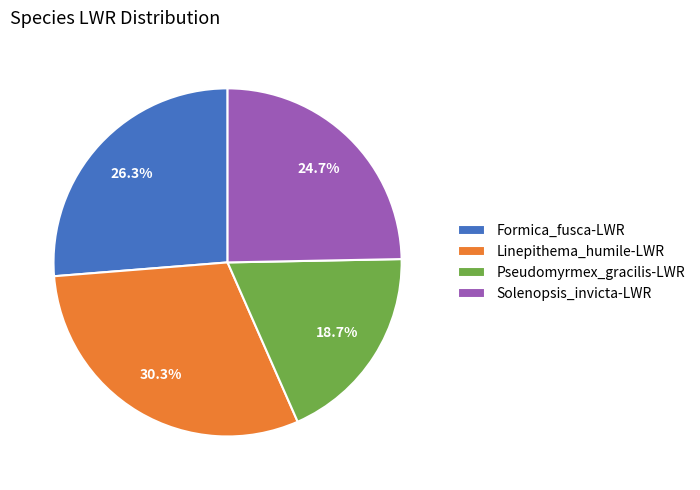

What is the largest slice in the pie chart?

Linepithema_humile-LWR